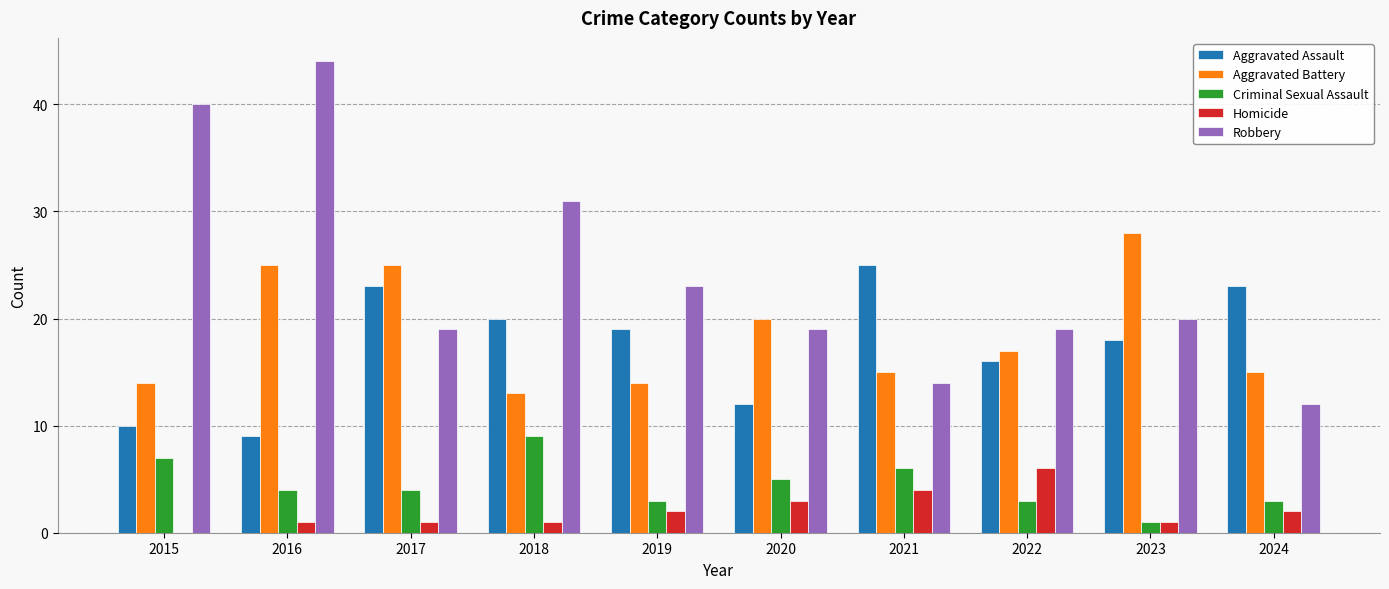

Which series has the widest spread of values?

Robbery